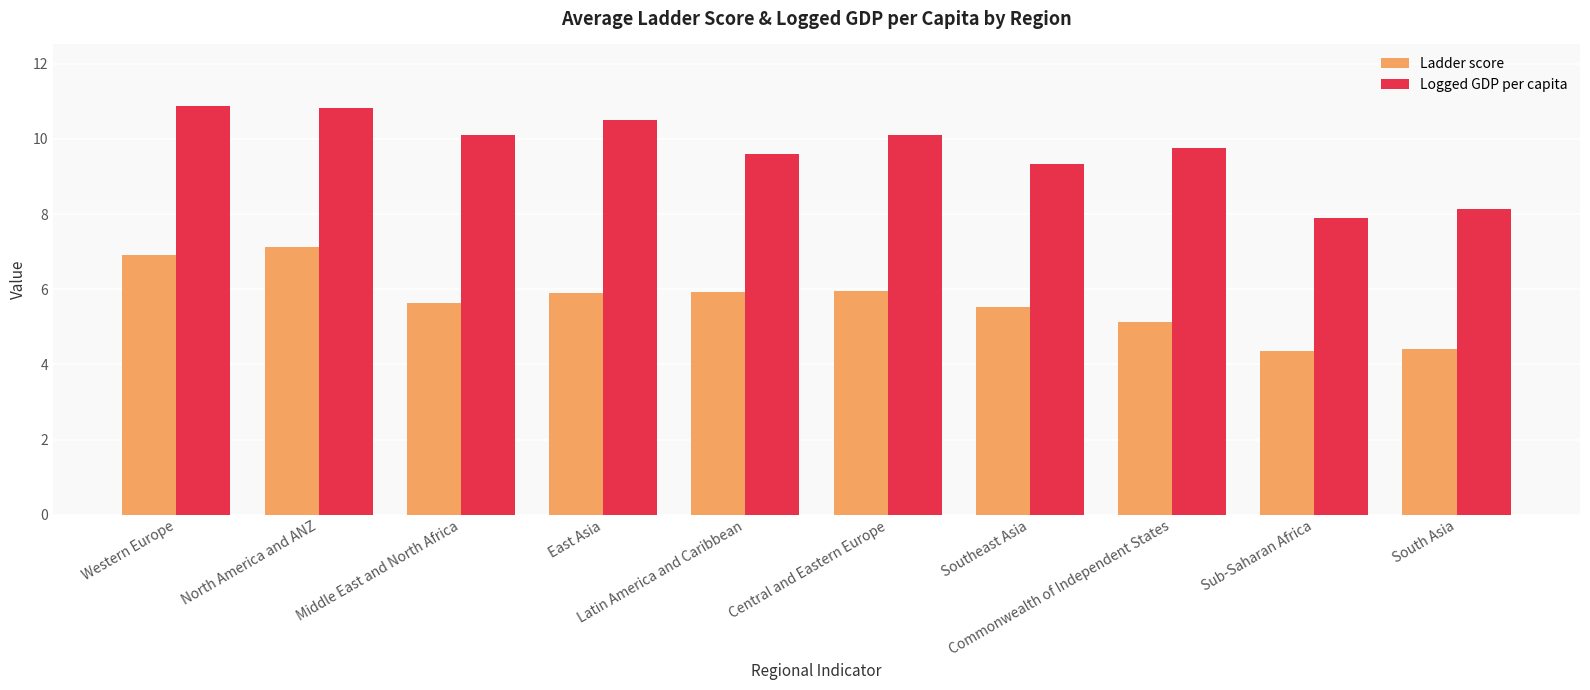

What is the spread (max minus min) of values at Southeast Asia?

3.8